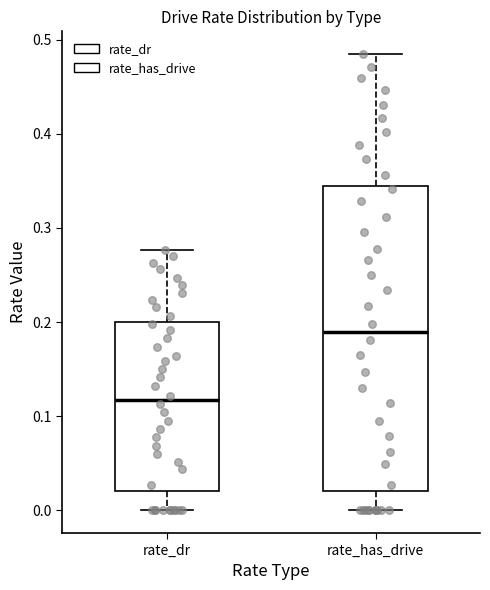

Which box's median line is the highest?

rate_has_drive